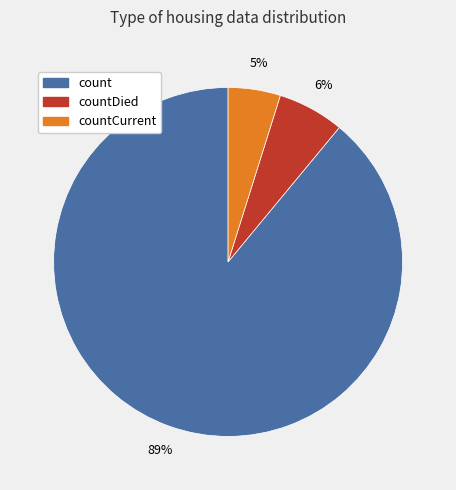

Is there a majority slice in this chart?

Yes